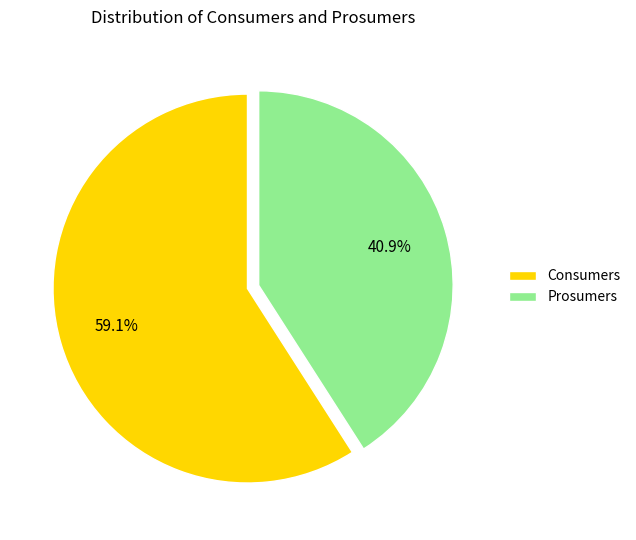

To the nearest percent, what is the difference between the largest and smallest slice percentages?

18%